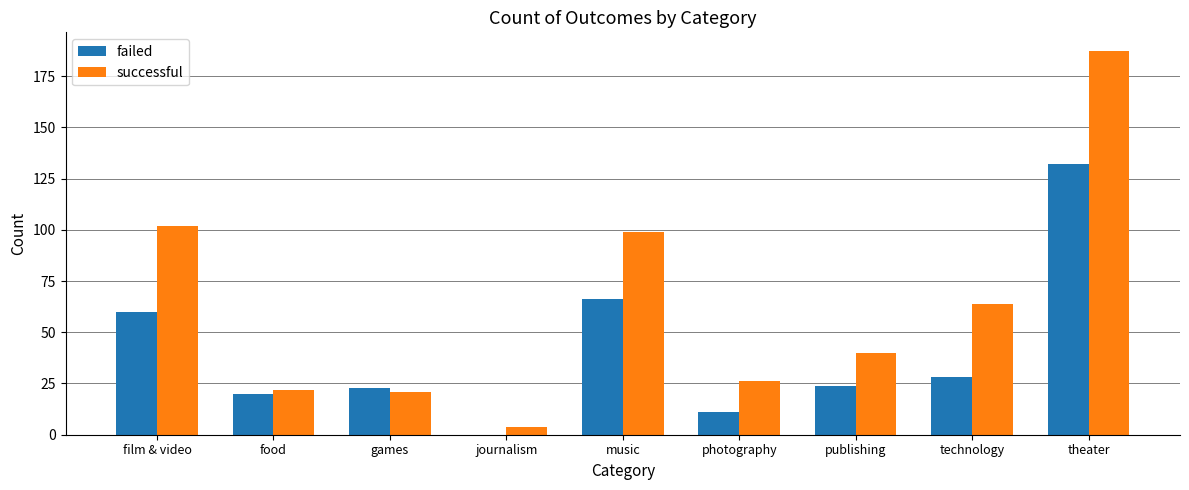

Which series has the widest spread of values?

successful